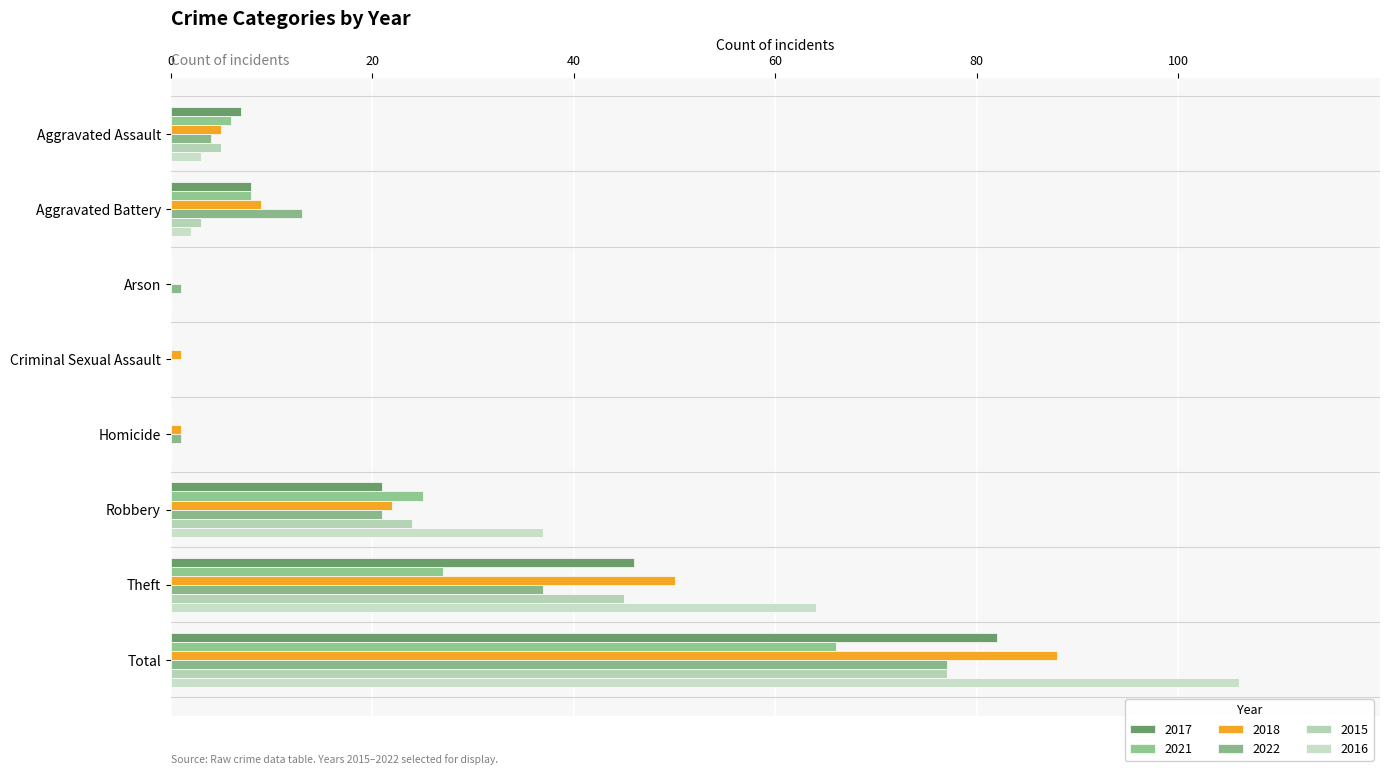

Rank the series by their maximum value, from lowest to highest.

2021, 2022, 2015, 2017, 2018, 2016